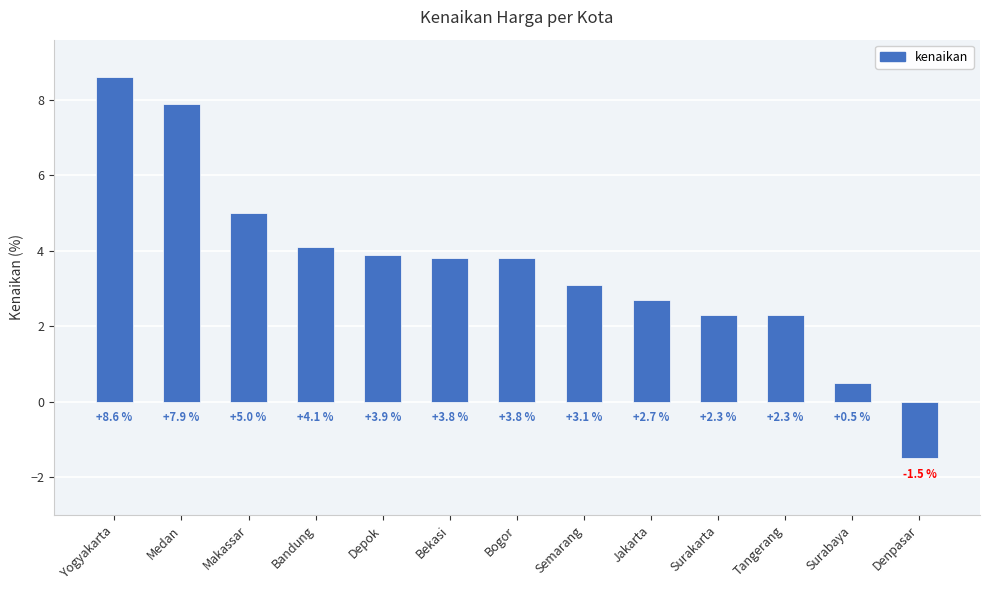

Reading left to right, transcribe all the data shown in this chart.

Yogyakarta=8.6	Medan=7.9	Makassar=5.0	Bandung=4.1	Depok=3.9	Bekasi=3.8	Bogor=3.8	Semarang=3.1	Jakarta=2.7	Surakarta=2.3	Tangerang=2.3	Surabaya=0.5	Denpasar=-1.5